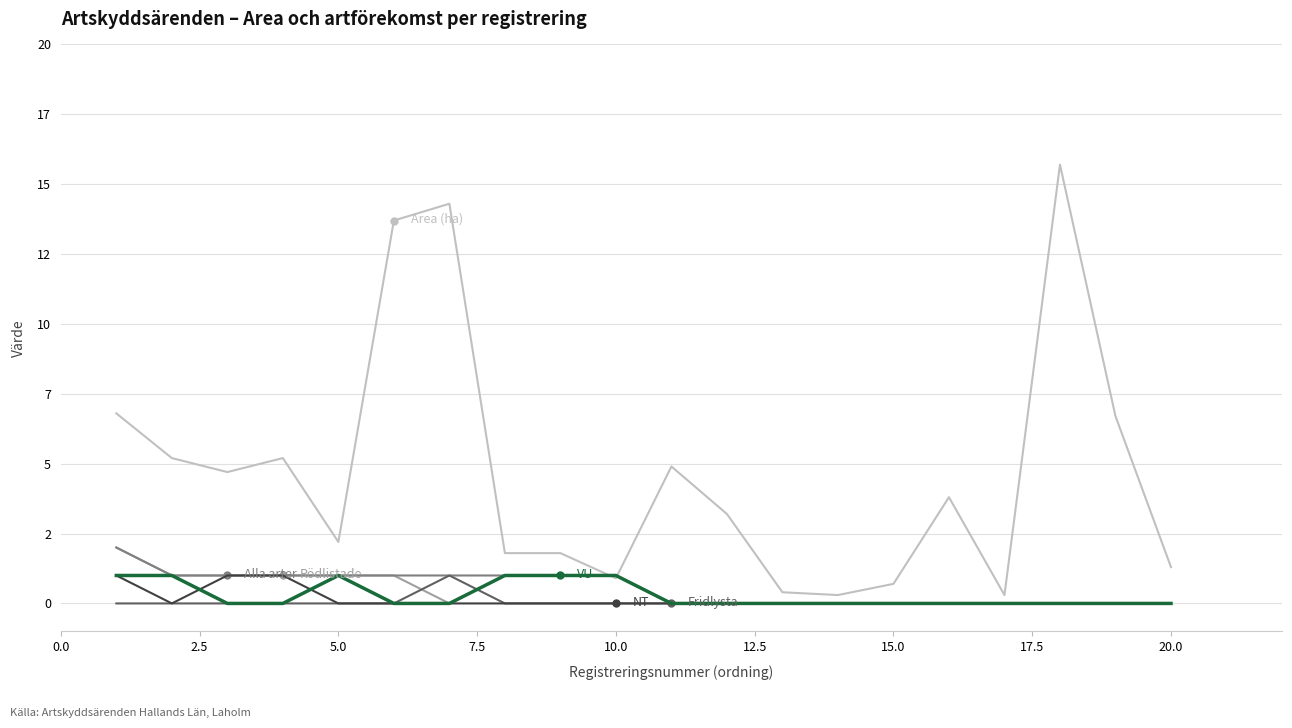

Is this an area chart (filled region under the line)?

No